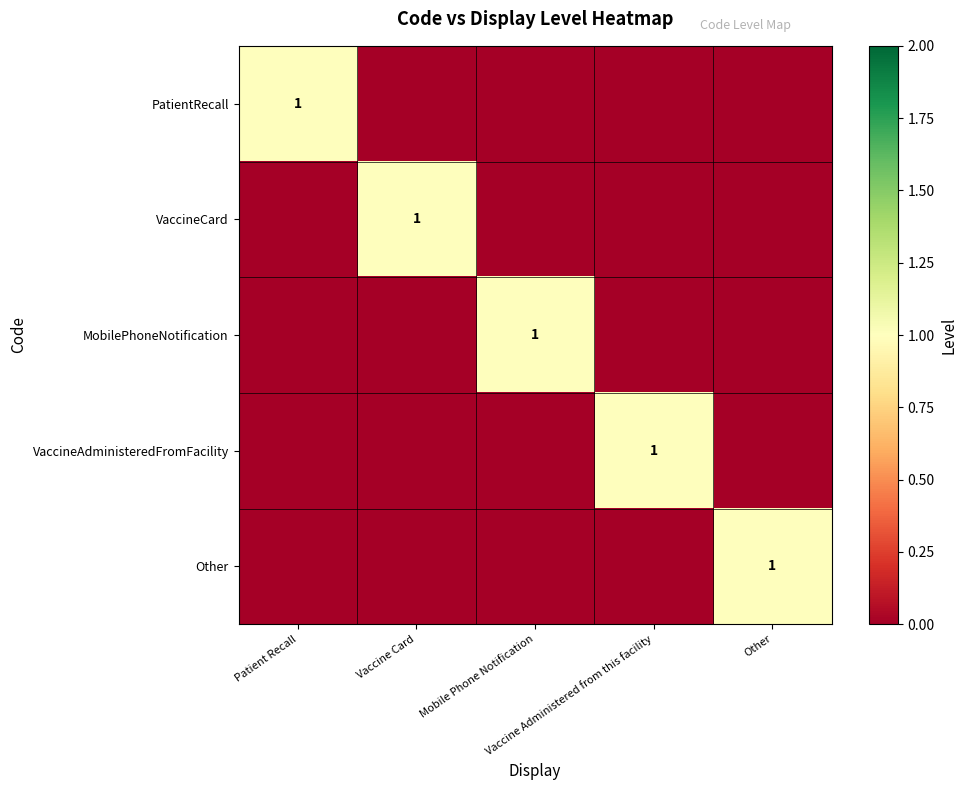

Count the MobilePhoneNotification values in the range 0 to 1.

5